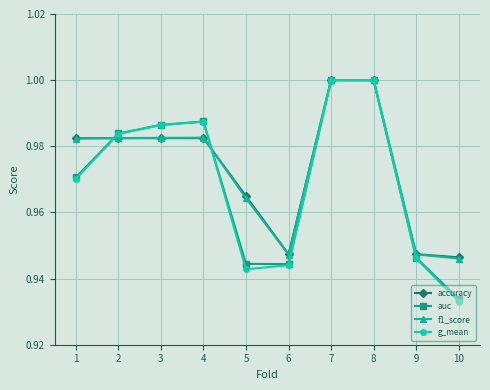

In auc, how many points are lower than both neighbors (excluding endpoints)?

1